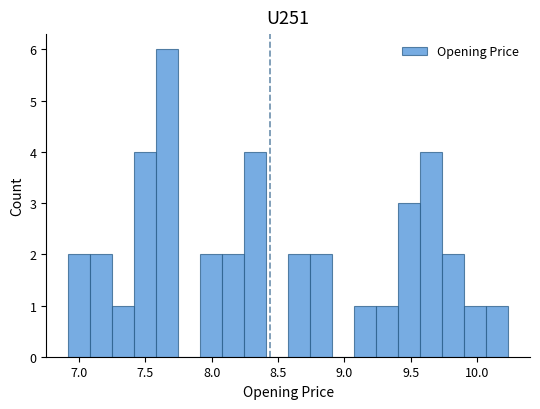

Read against the x-axis, roughly where is the centre of the tallest bar?

7.65